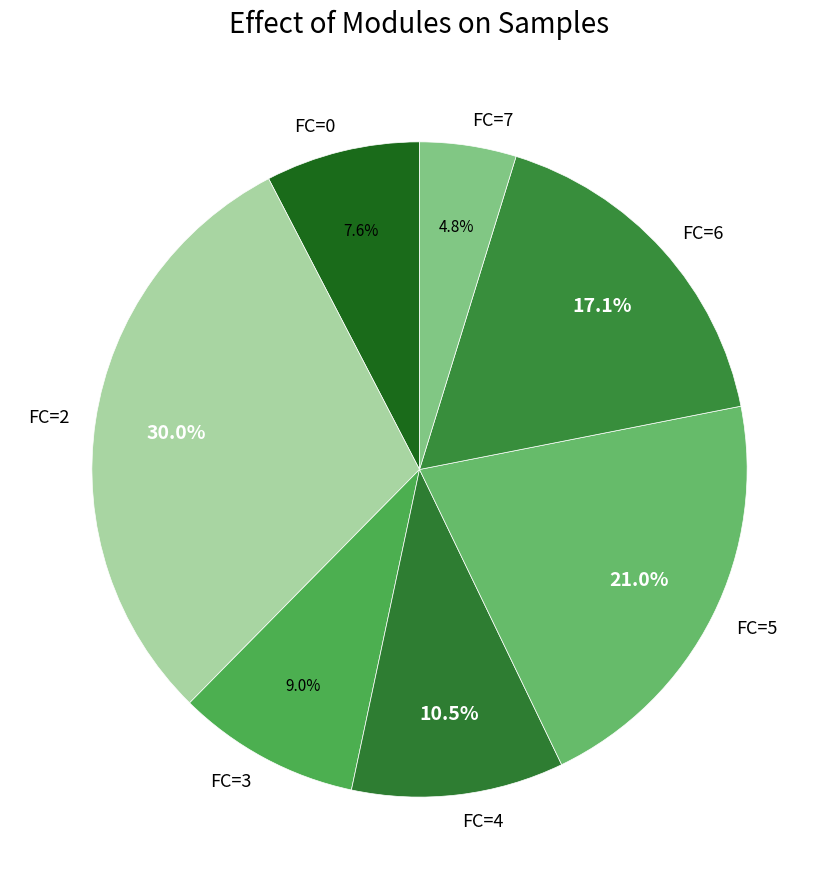

Approximately how many times larger is the value at FC=4 compared to FC=3?

1.2